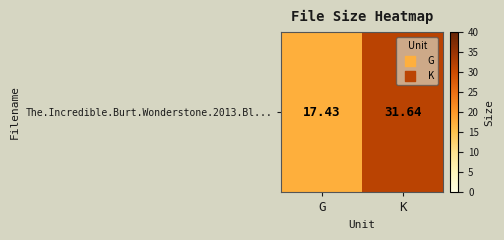

At which label does the data first exceed 31?

K